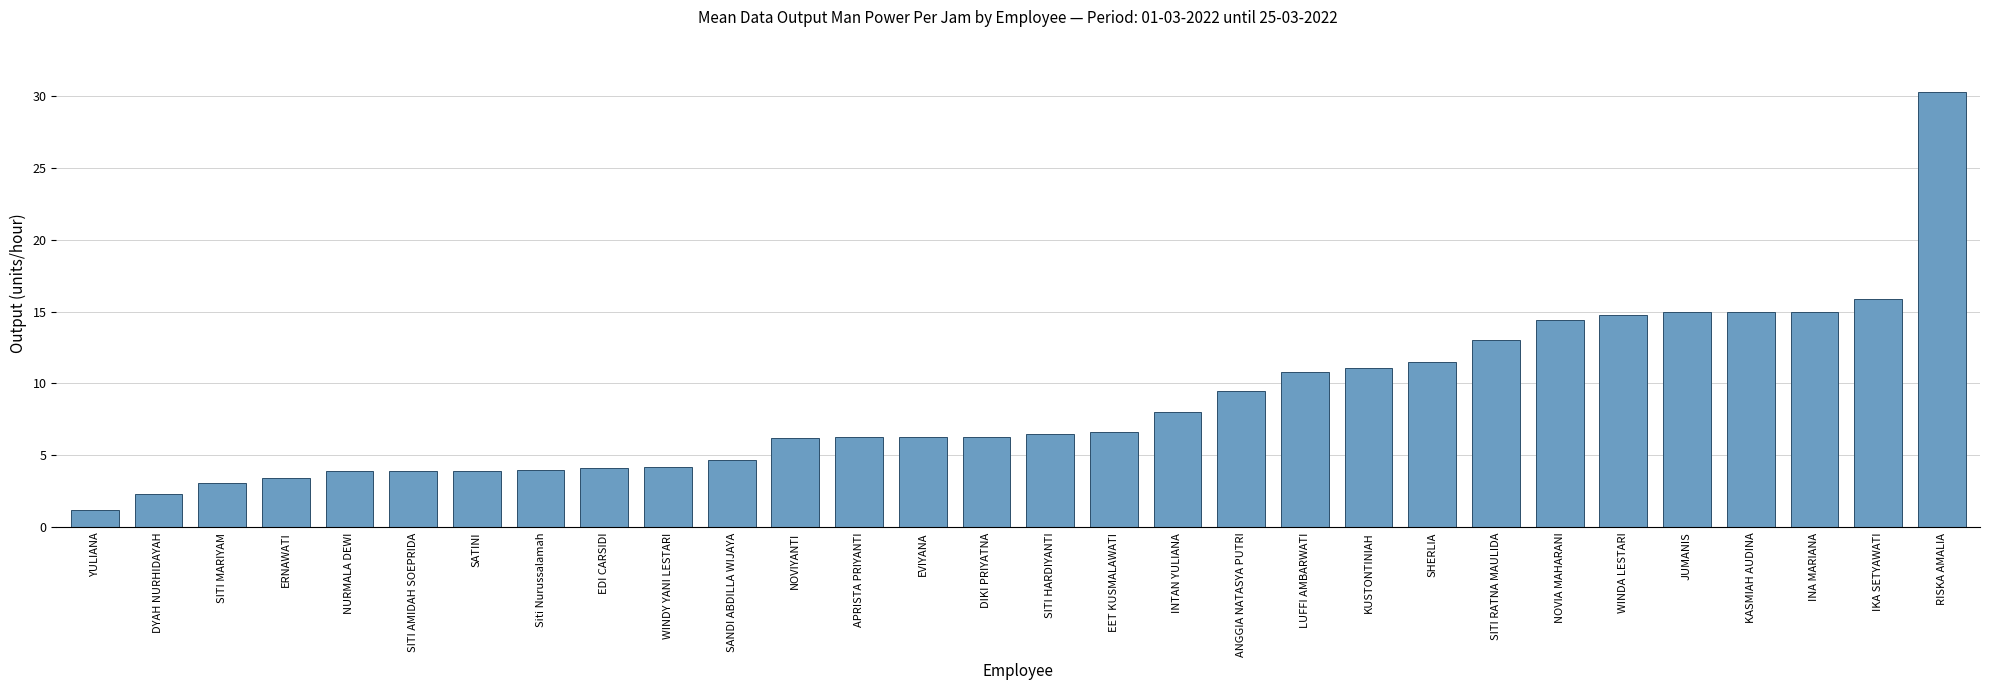

Which has a higher value, DYAH NURHIDAYAH or NURMALA DEWI?

NURMALA DEWI